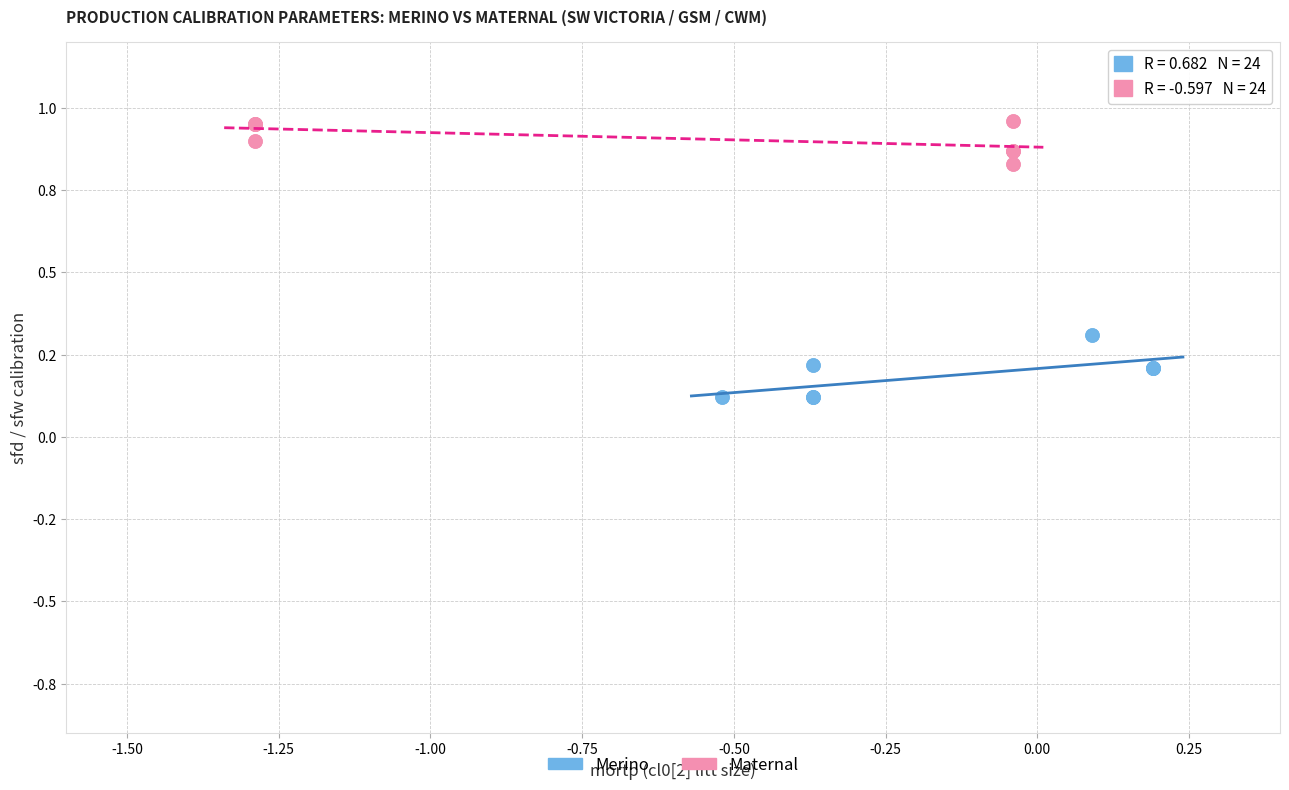

Which series has the widest spread of Y values?

Merino